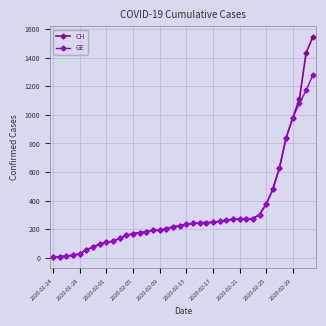

Count the number of categories in the chart.

40